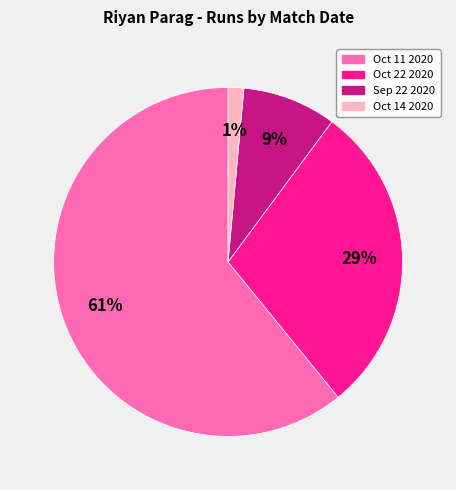

To the nearest percent, what is the average slice percentage?

25%